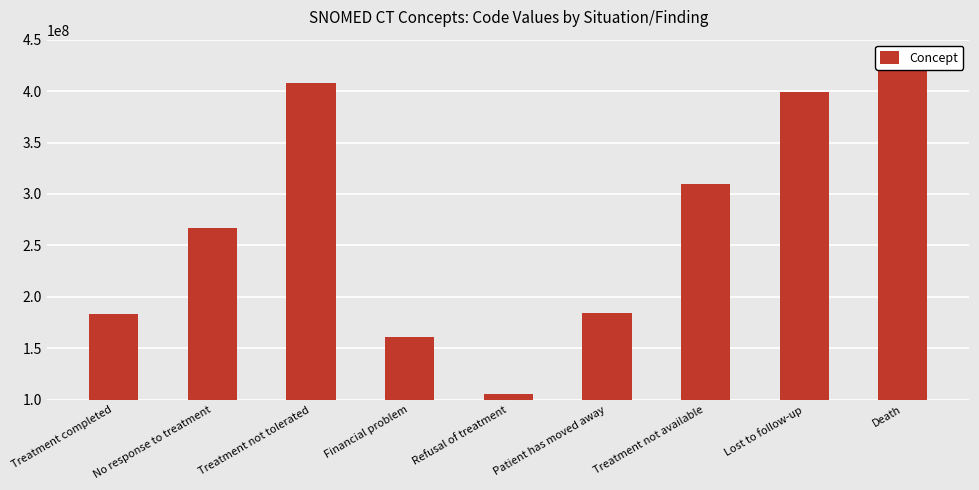

What is the difference between the values at Death and Treatment not tolerated?

12056995